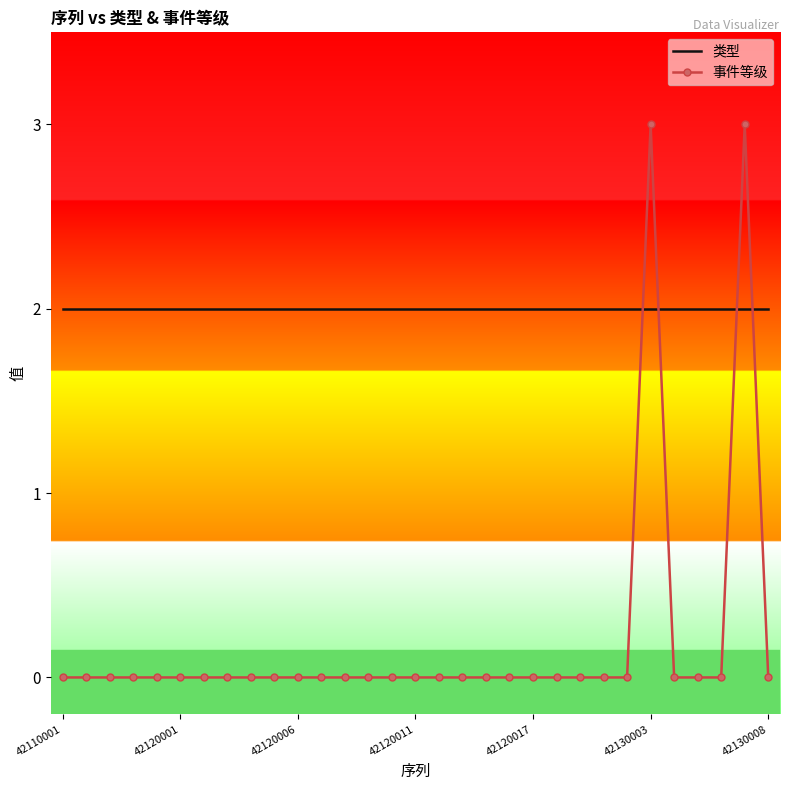

Which series has the largest total across all categories?

类型